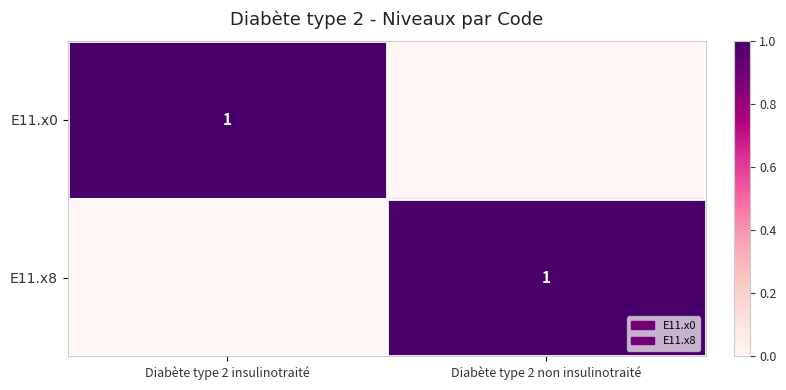

At how many categories does at least one series exceed 0?

2